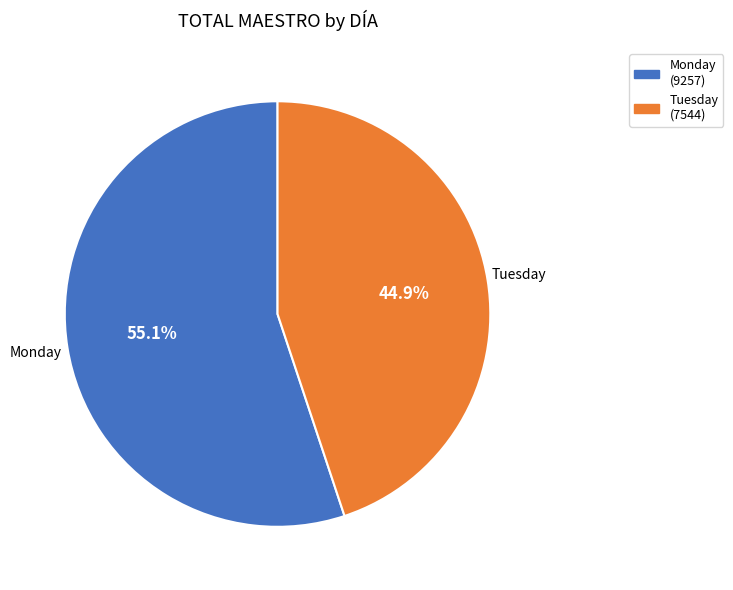

To the nearest percent, what is the difference between the Tuesday and Monday slice percentages?

10%